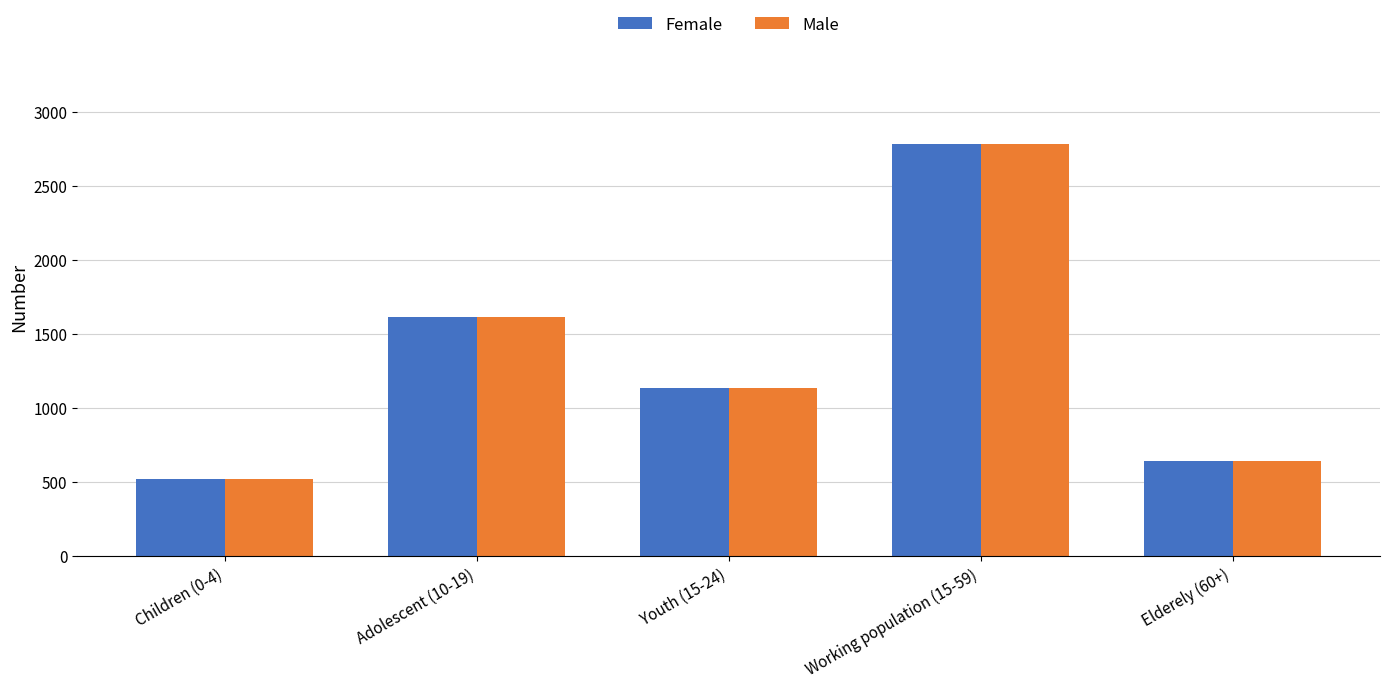

How many data points in Male are less than 1134?

2